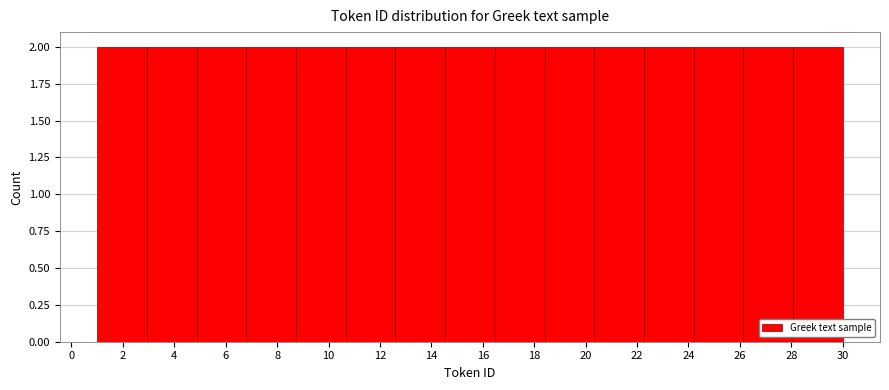

Reading left to right, list every bar in this chart as the range it spans on the x-axis followed by its height. Neither the bar edges nor the heights are printed on the chart, so give them approximately, as read against the axes.

1.0 to 3.0: 2
3.0 to 4.8: 2
4.8 to 6.8: 2
6.8 to 8.8: 2
8.8 to 10.6: 2
10.6 to 12.6: 2
12.6 to 14.6: 2
14.6 to 16.4: 2
16.4 to 18.4: 2
18.4 to 20.4: 2
20.4 to 22.2: 2
22.2 to 24.2: 2
24.2 to 26.2: 2
26.2 to 28.0: 2
28.0 to 30.0: 2